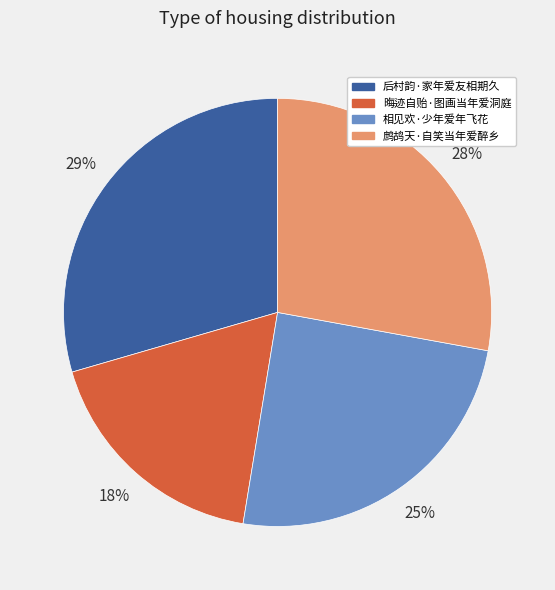

Between 晦迹自贻·图画当年爱洞庭 and 后村韵·家年爱友相期久, which is larger?

后村韵·家年爱友相期久